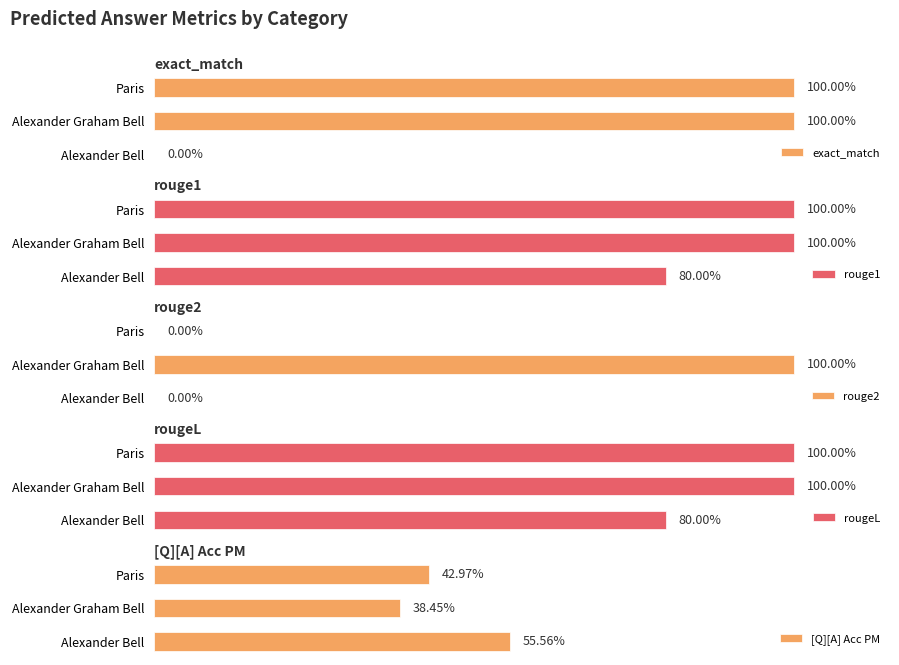

At which label does rouge2 reach its peak?

Alexander Graham Bell